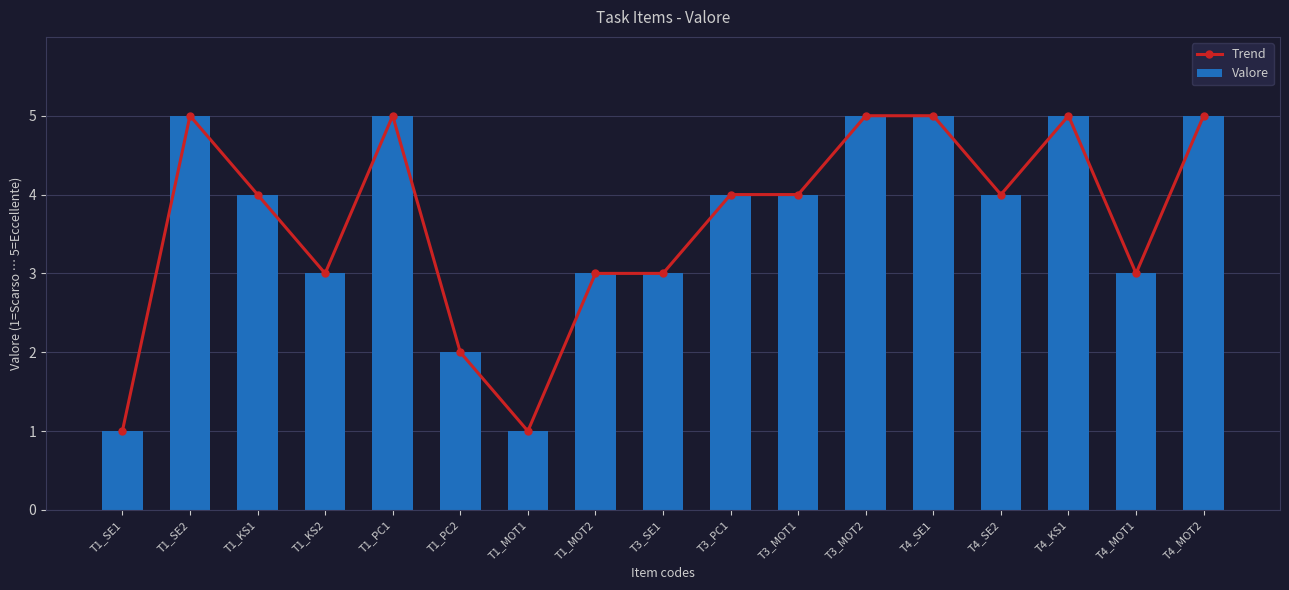

What position from the left is T3_MOT1?

11